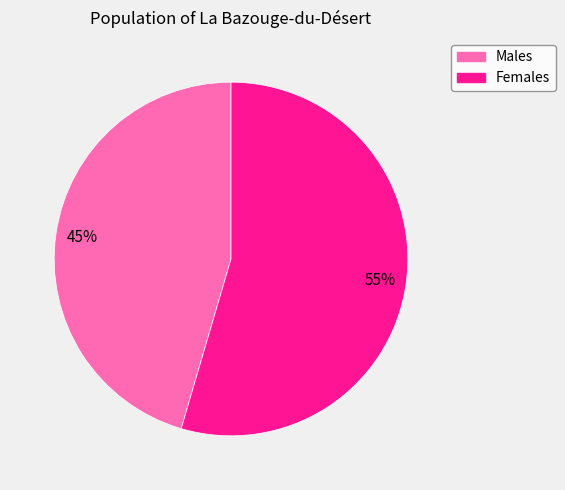

To the nearest percent, what is the average slice percentage?

50%